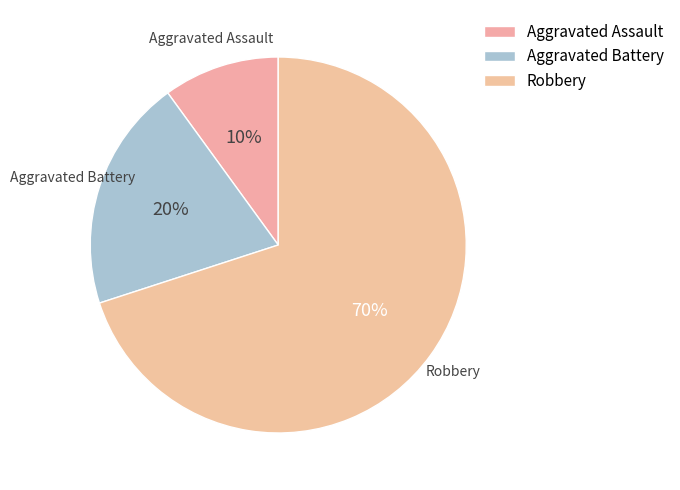

Count the number of slices in the pie.

3